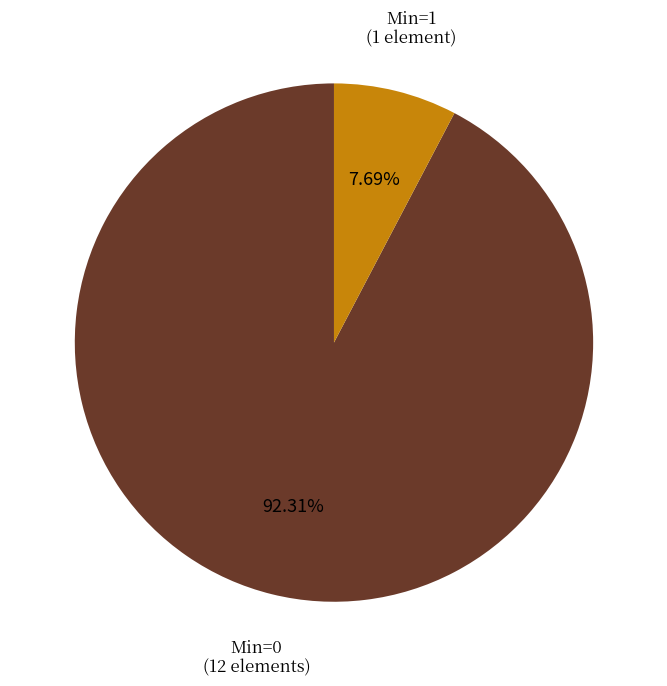

How many segments does this pie chart have?

2